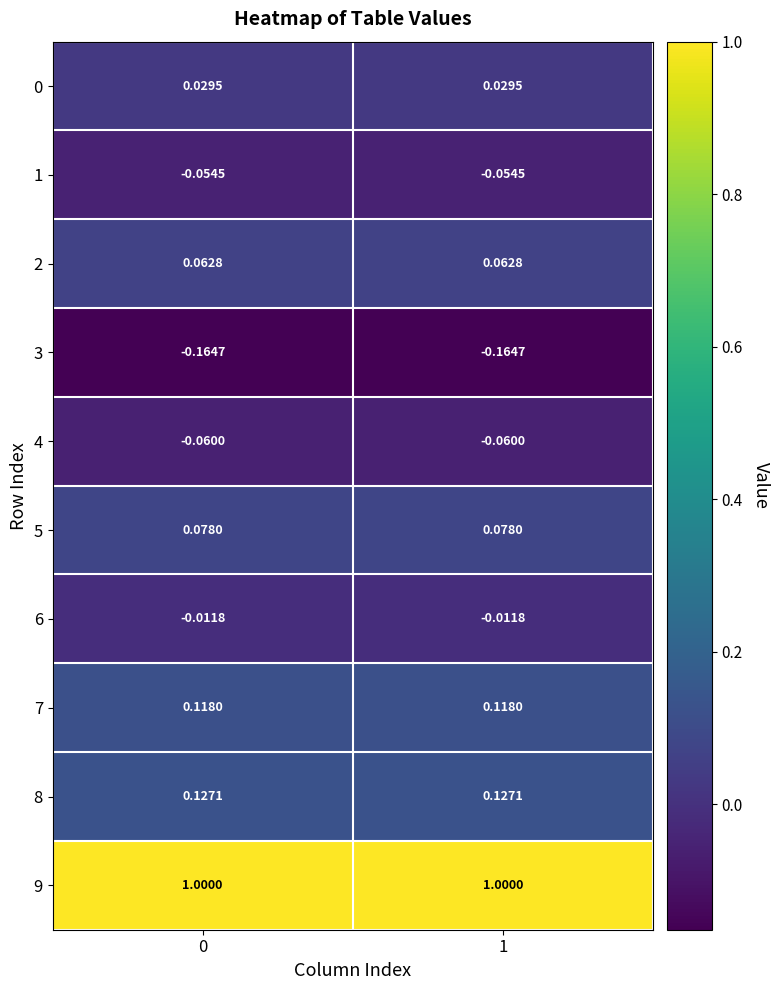

Which series has the largest total across all categories?

9